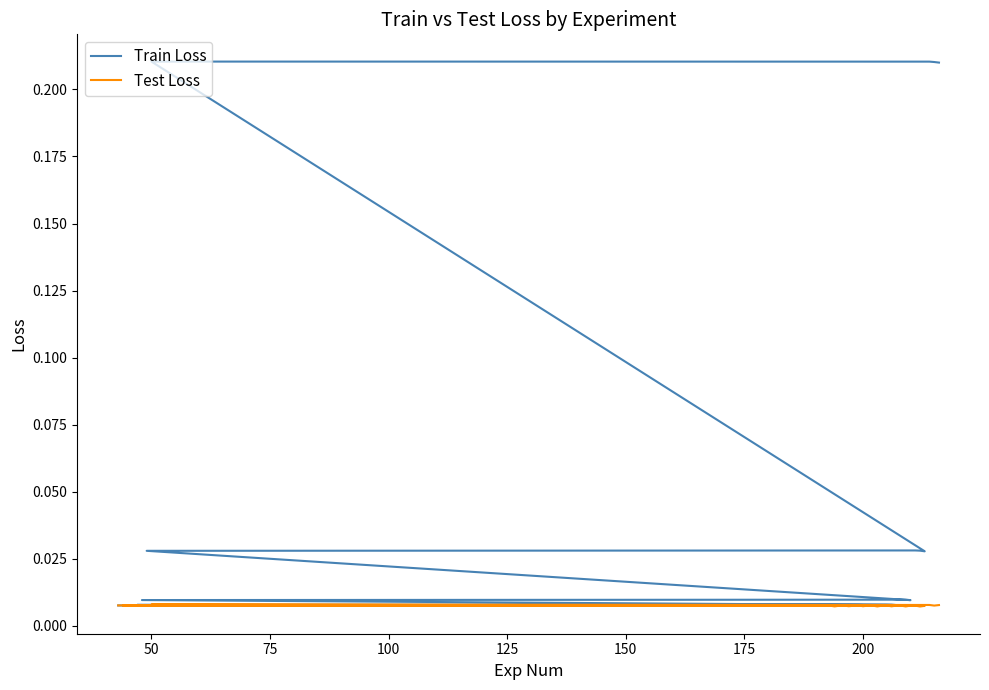

What are all the series names shown in the legend?

Train Loss, Test Loss